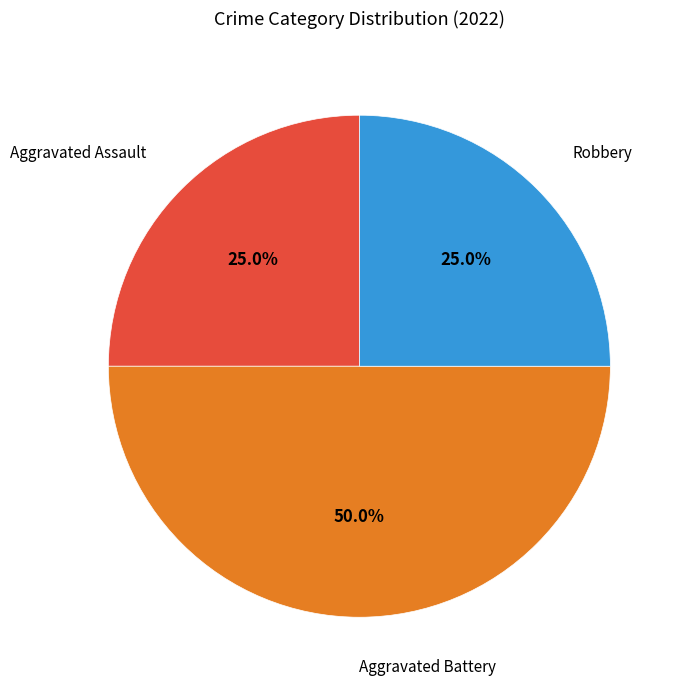

To the nearest percent, what is the average slice percentage?

33%